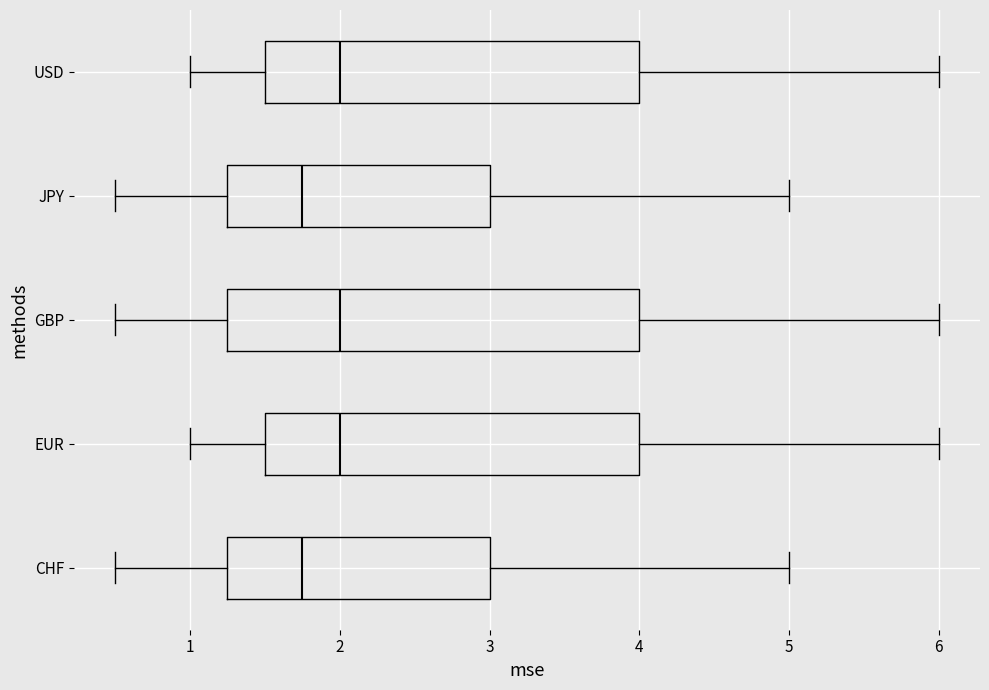

Which box is the widest, from its left edge to its right edge?

GBP